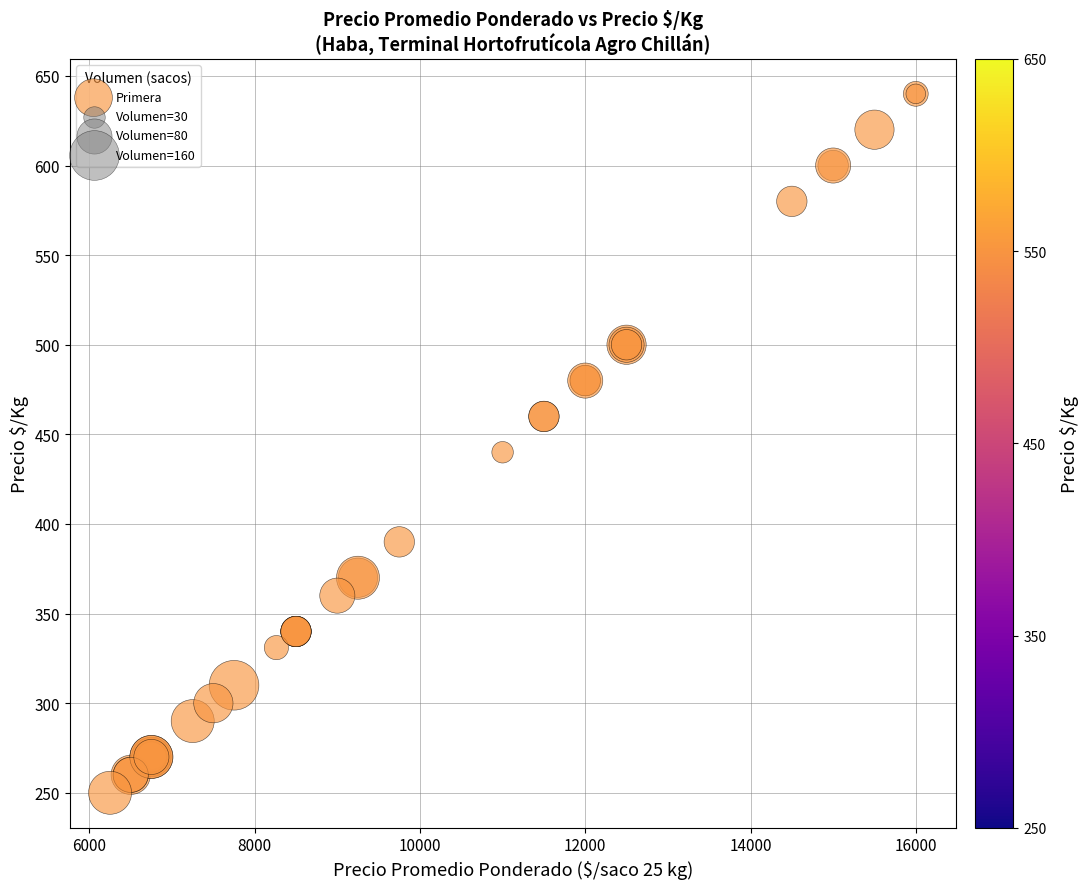

What Y value in the scatter plot is closest to 445?

440